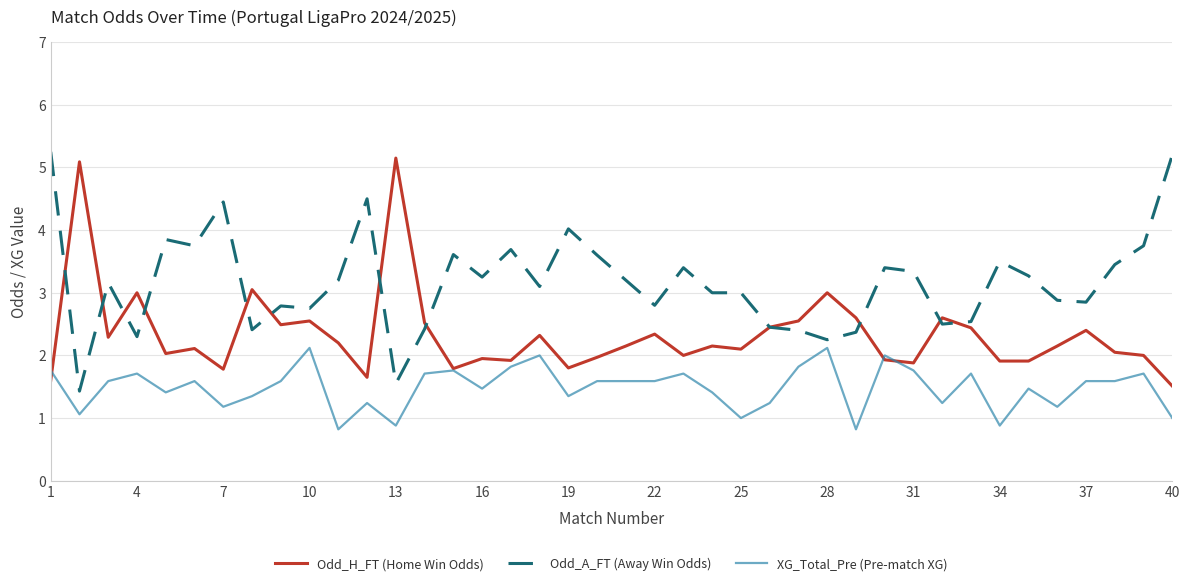

What are all the series names shown in the legend?

Odd_H_FT (Home Win Odds), Odd_A_FT (Away Win Odds), XG_Total_Pre (Pre-match XG)